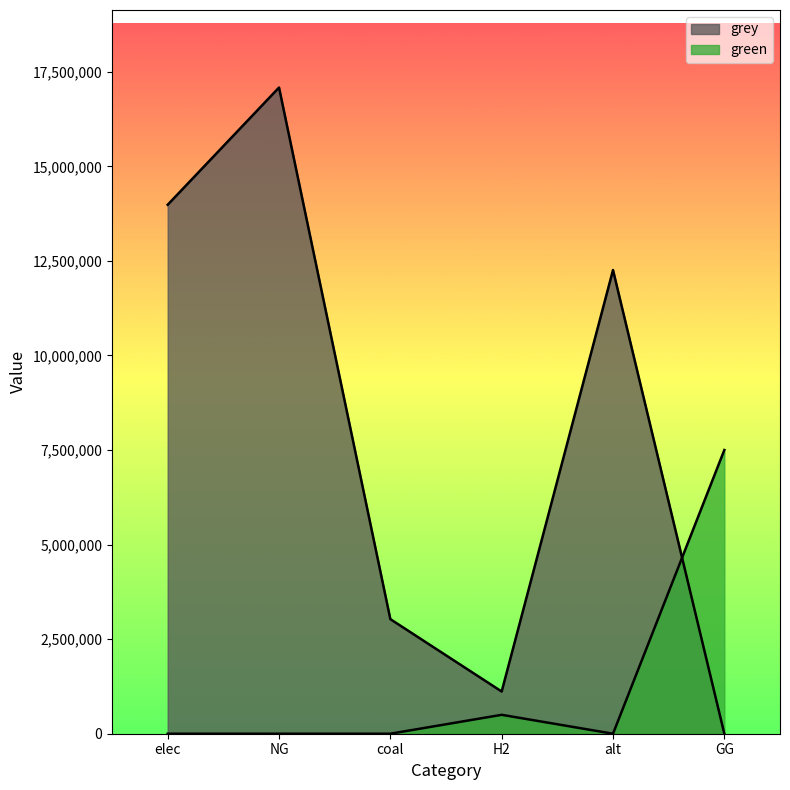

Reading right to left, list all the values displayed in this chart.

green: 7500000.0	0.0	500000.0	0.0	0.0	0.0
grey: 0.0	12257943.9	1115888.4	3029116.6	17082766.2	13984058.4